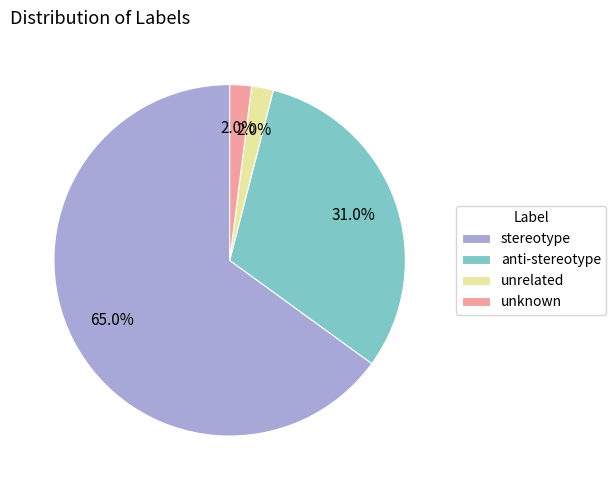

What is the largest slice in the pie chart?

stereotype